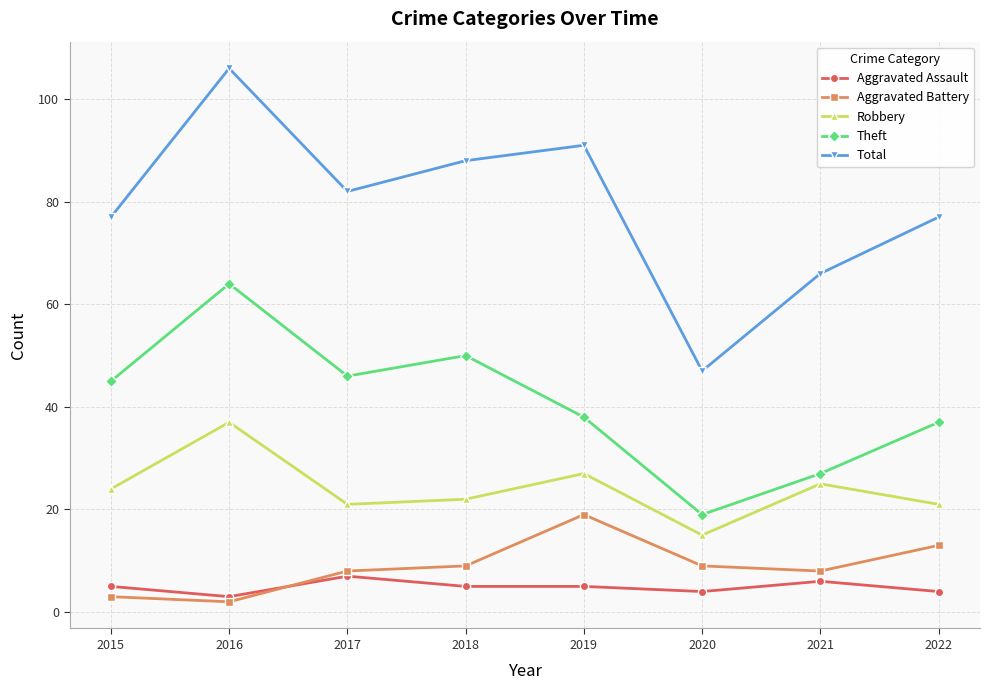

Is it true that Robbery equals 27 at 2019?

True